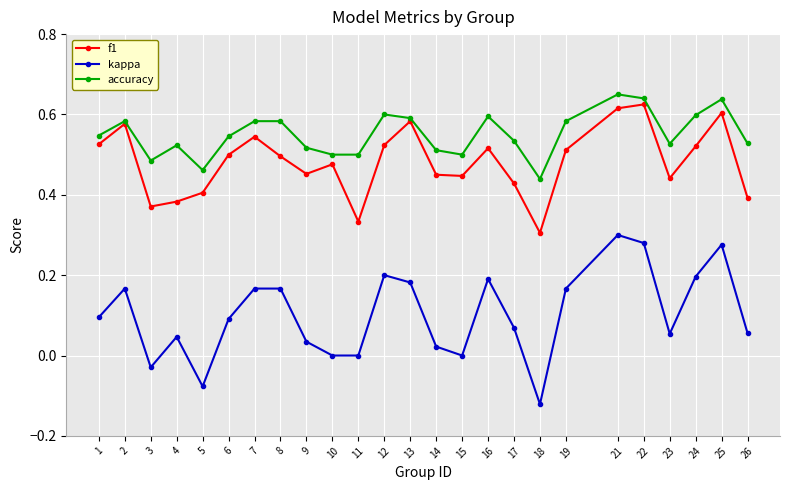

Which series has the largest total across all categories?

accuracy